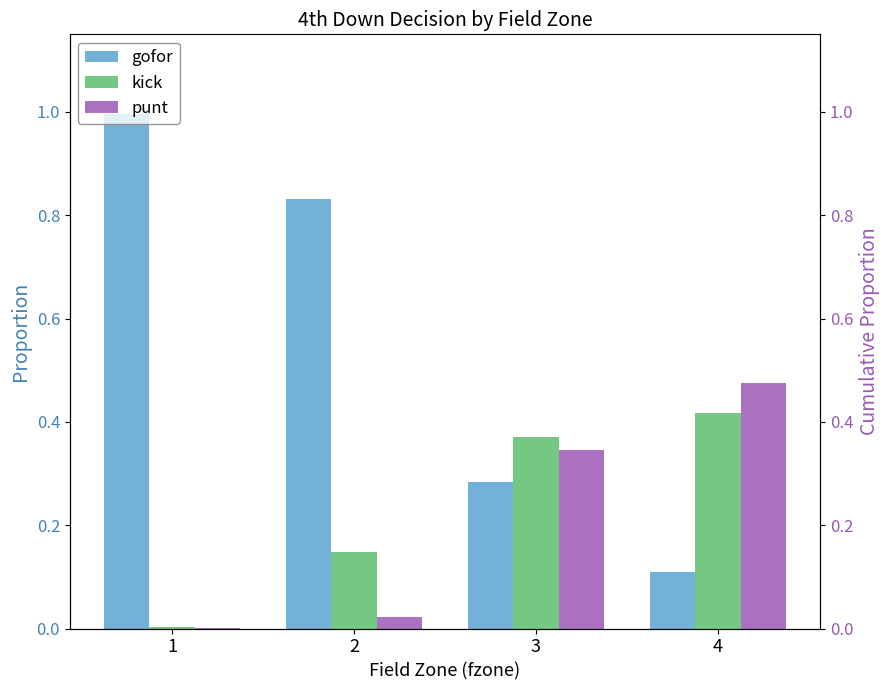

Reading right to left, what are all the values shown in this chart?

gofor: 4=0.1	3=0.3	2=0.8	1=1.0
kick: 4=0.4	3=0.4	2=0.1	1=0.0
punt: 4=0.5	3=0.3	2=0.0	1=0.0